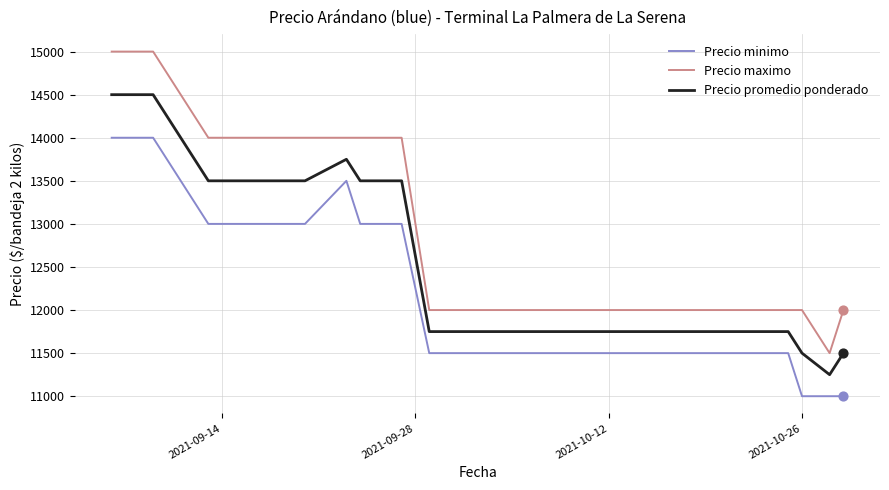

Which series has the widest spread of values?

Precio maximo